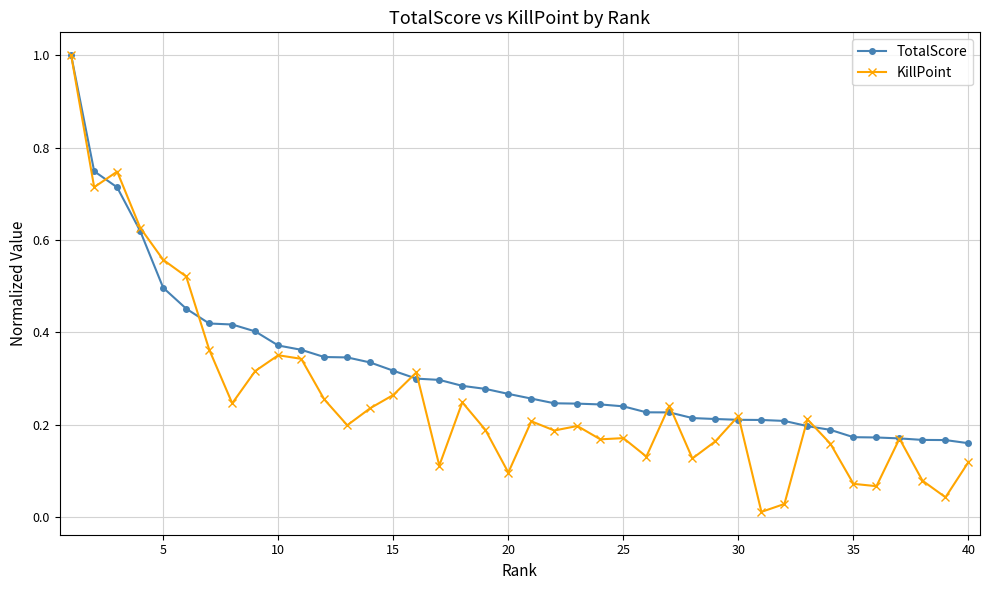

What are all the series names shown in the legend?

TotalScore, KillPoint